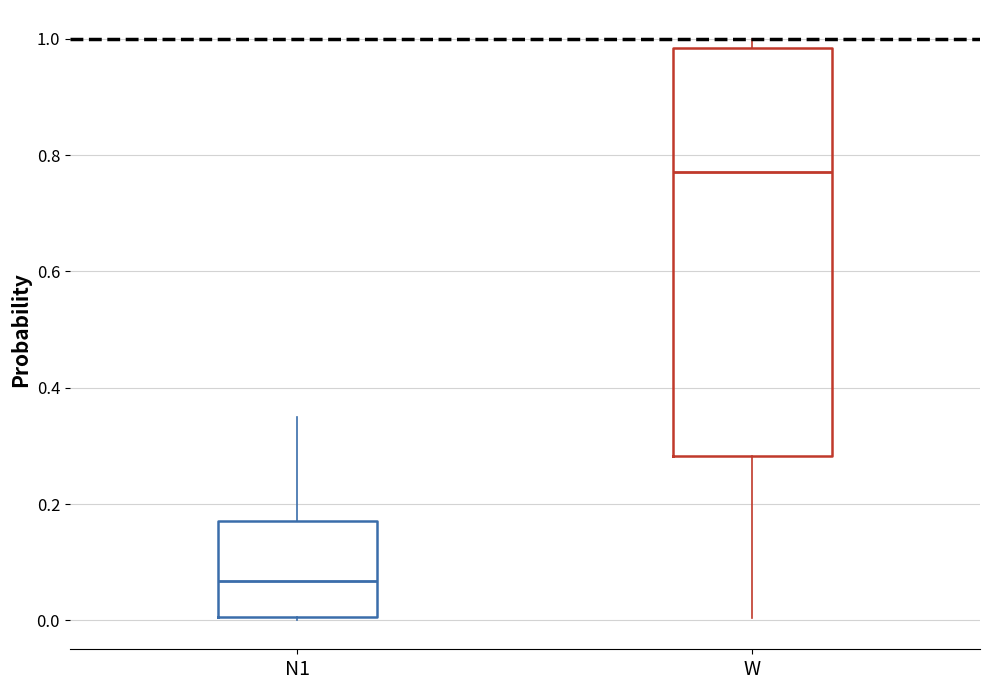

Which box has the highest median line?

W